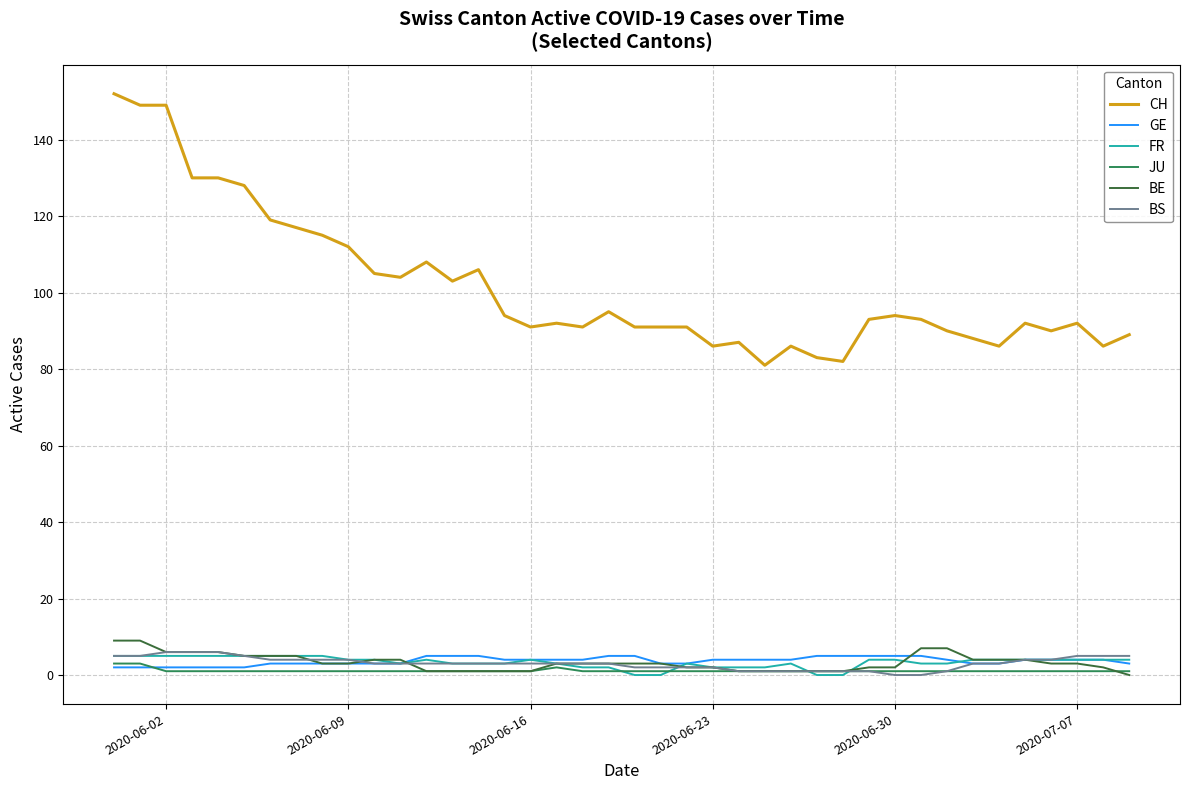

What is the maximum value shown in the chart?

152